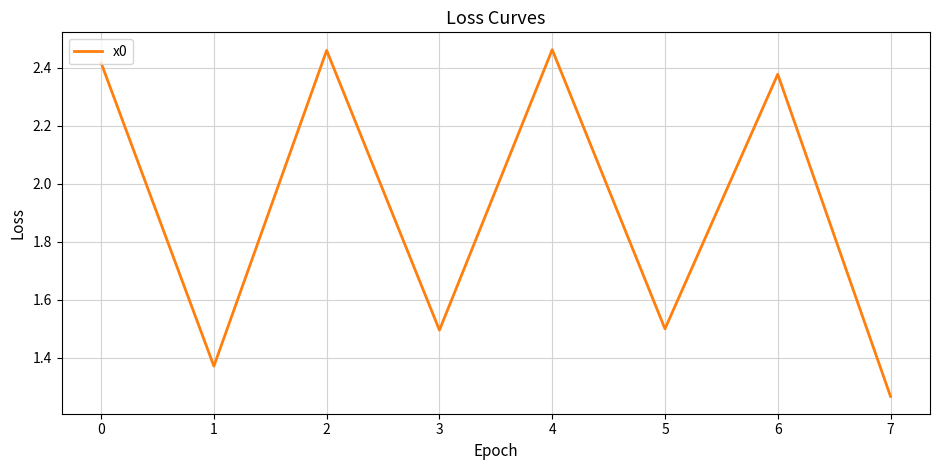

Which has a higher value, 1 or 4?

4